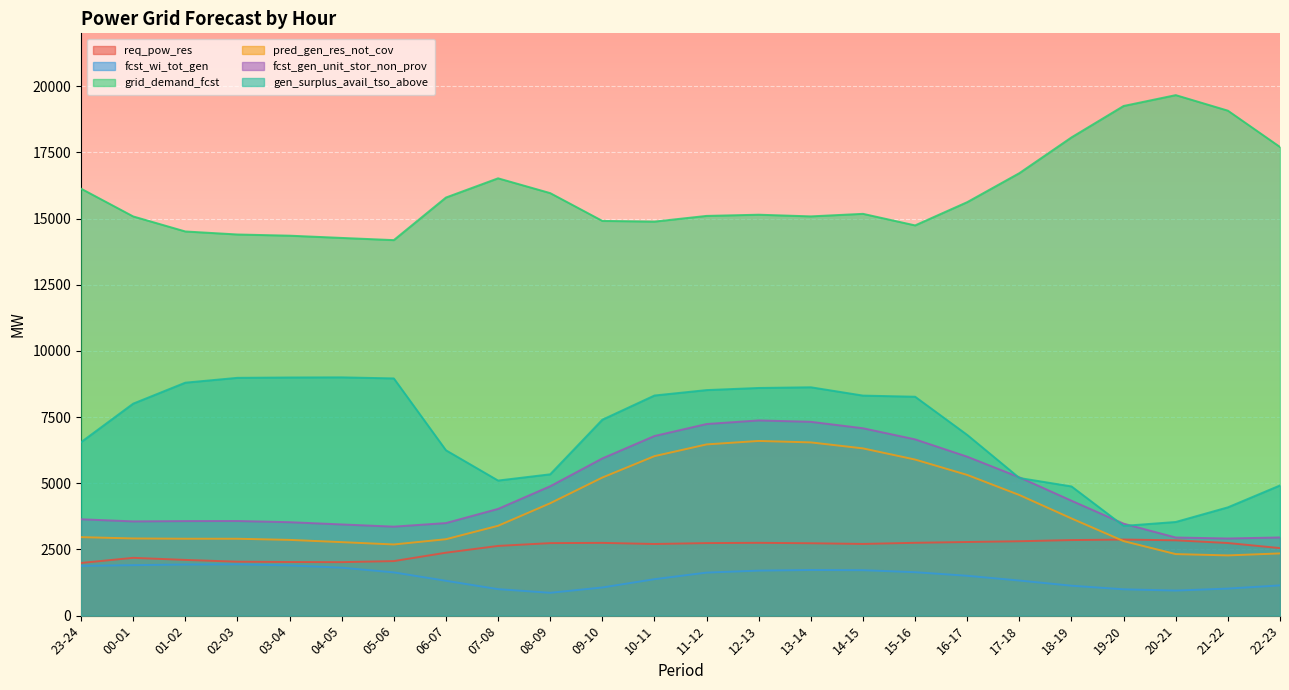

How many values in the fcst_gen_unit_stor_non_prov series are below 4033?

12